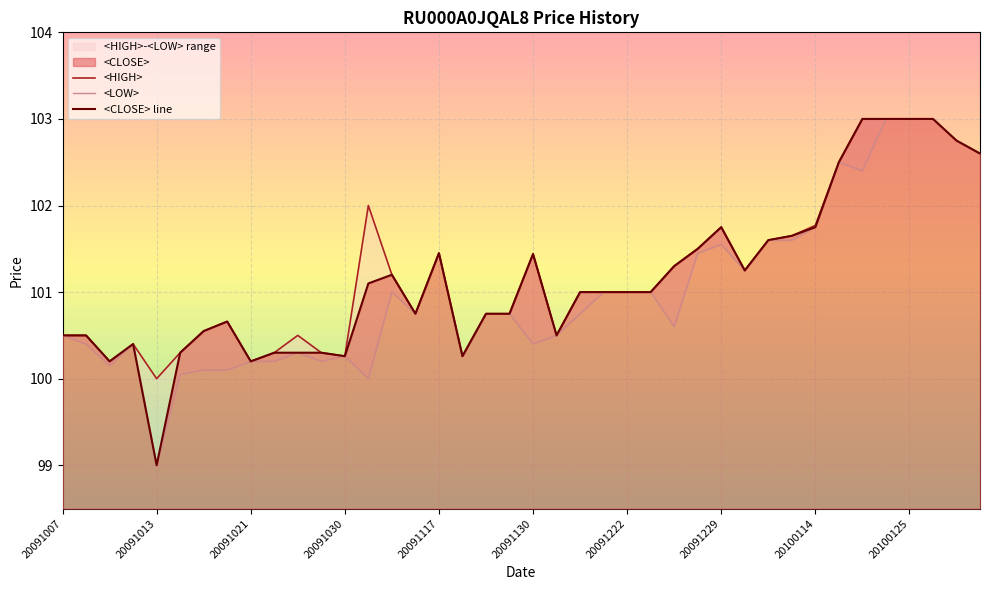

What is the smallest value displayed?

99.0